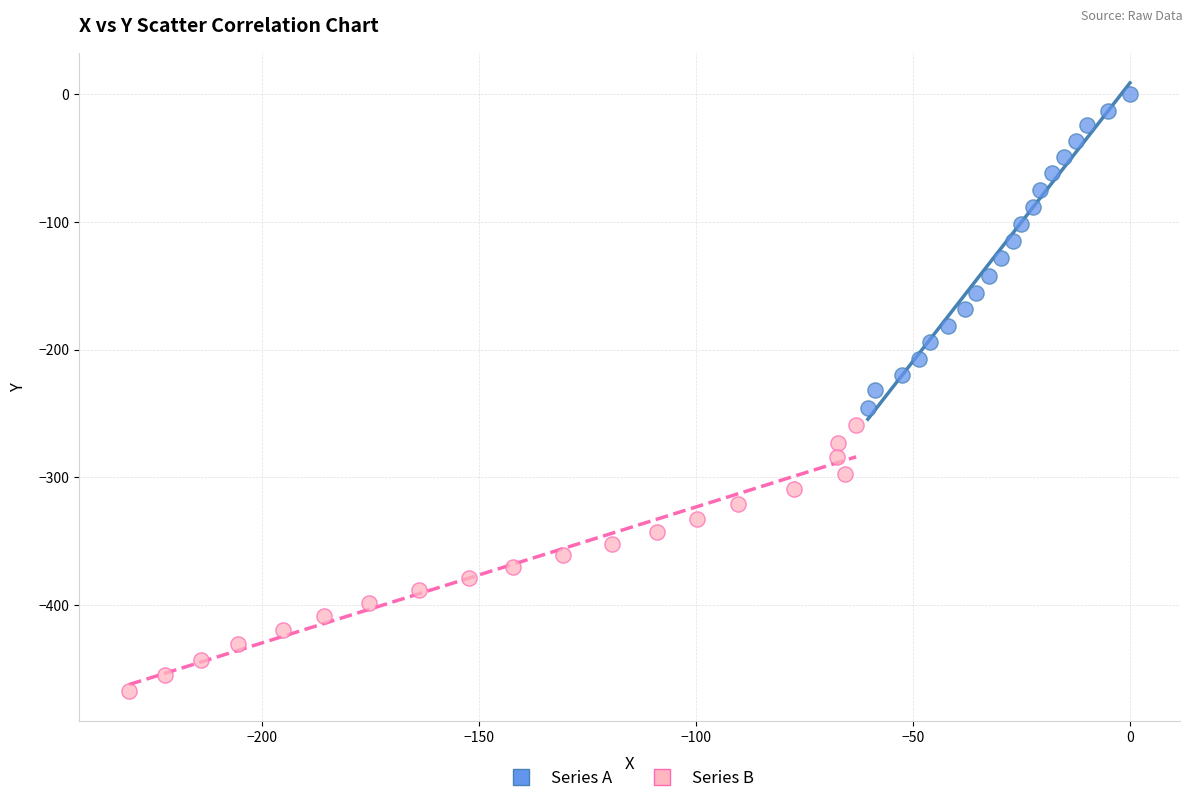

Which series contains the lowest Y value?

Series B